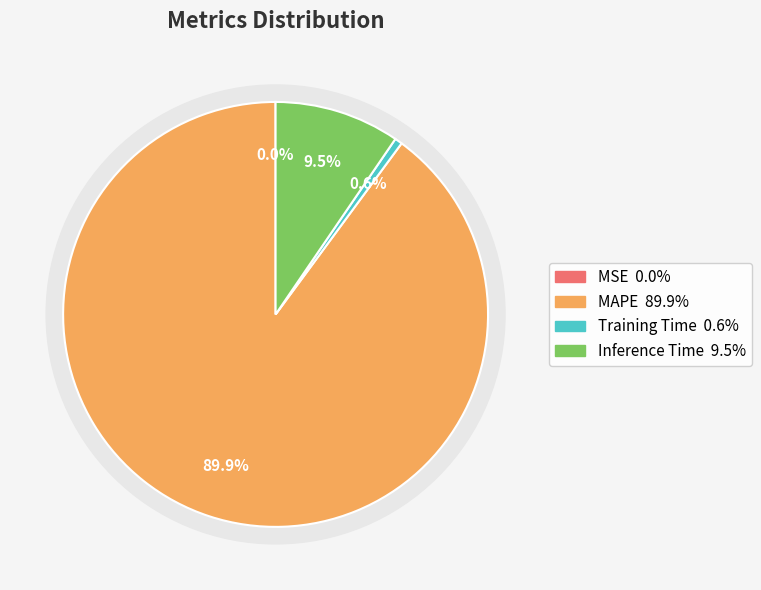

Which slice is the smallest?

MSE